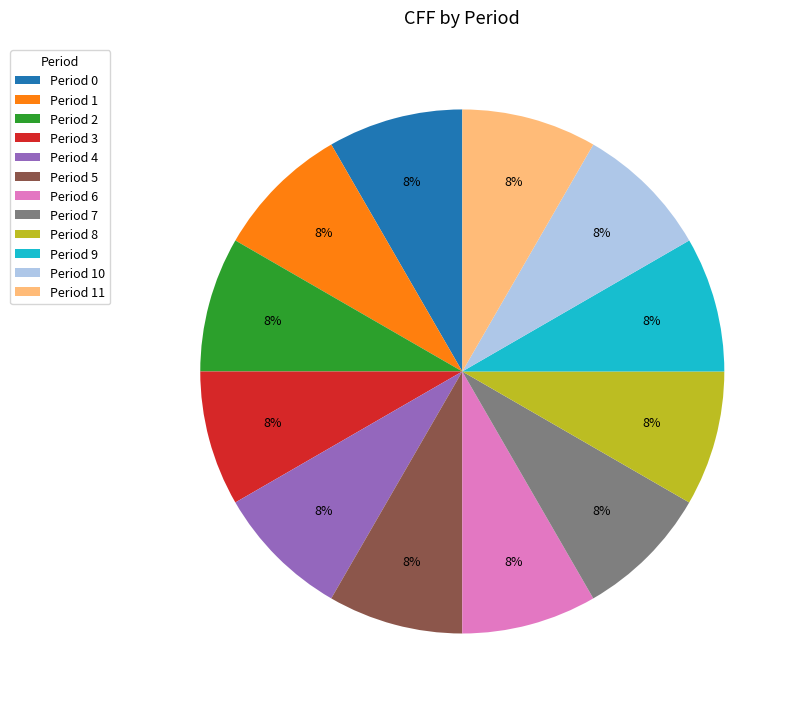

Is there a majority slice in this chart?

No